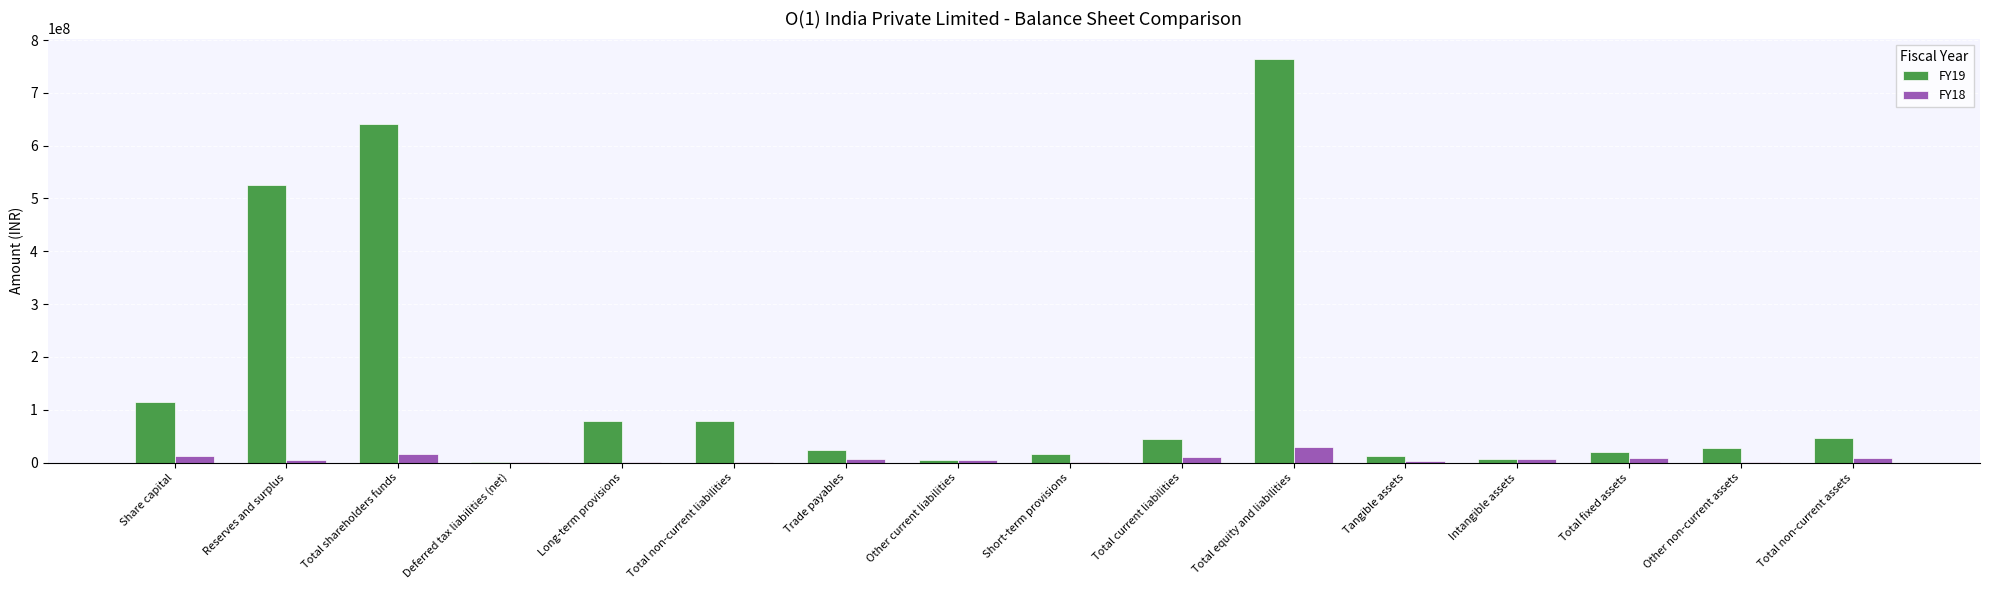

The value of FY19 at Total equity and liabilities is 495053344. True or false?

False